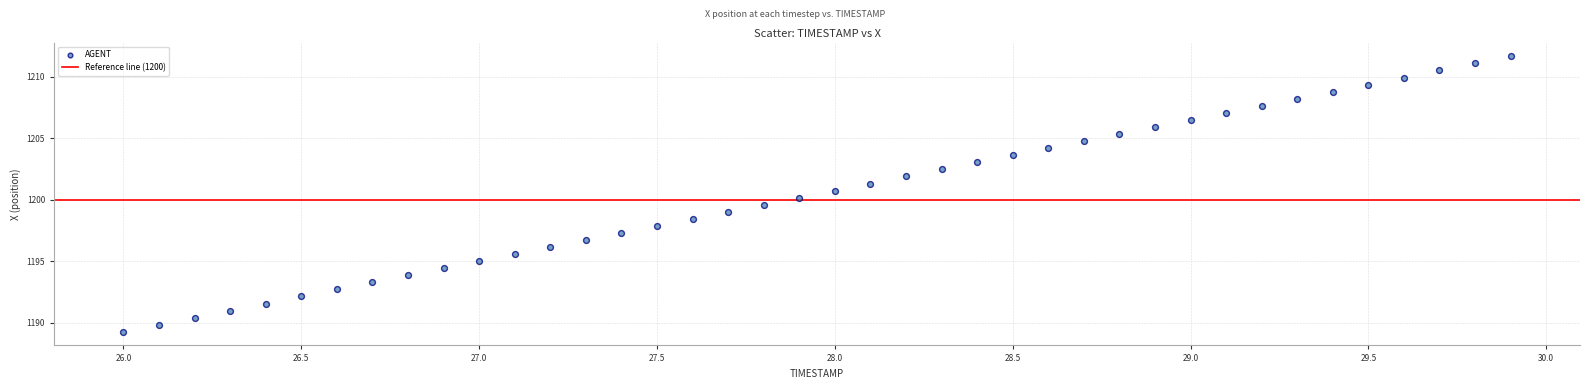

What is the range of Y values (max minus min)?

22.4